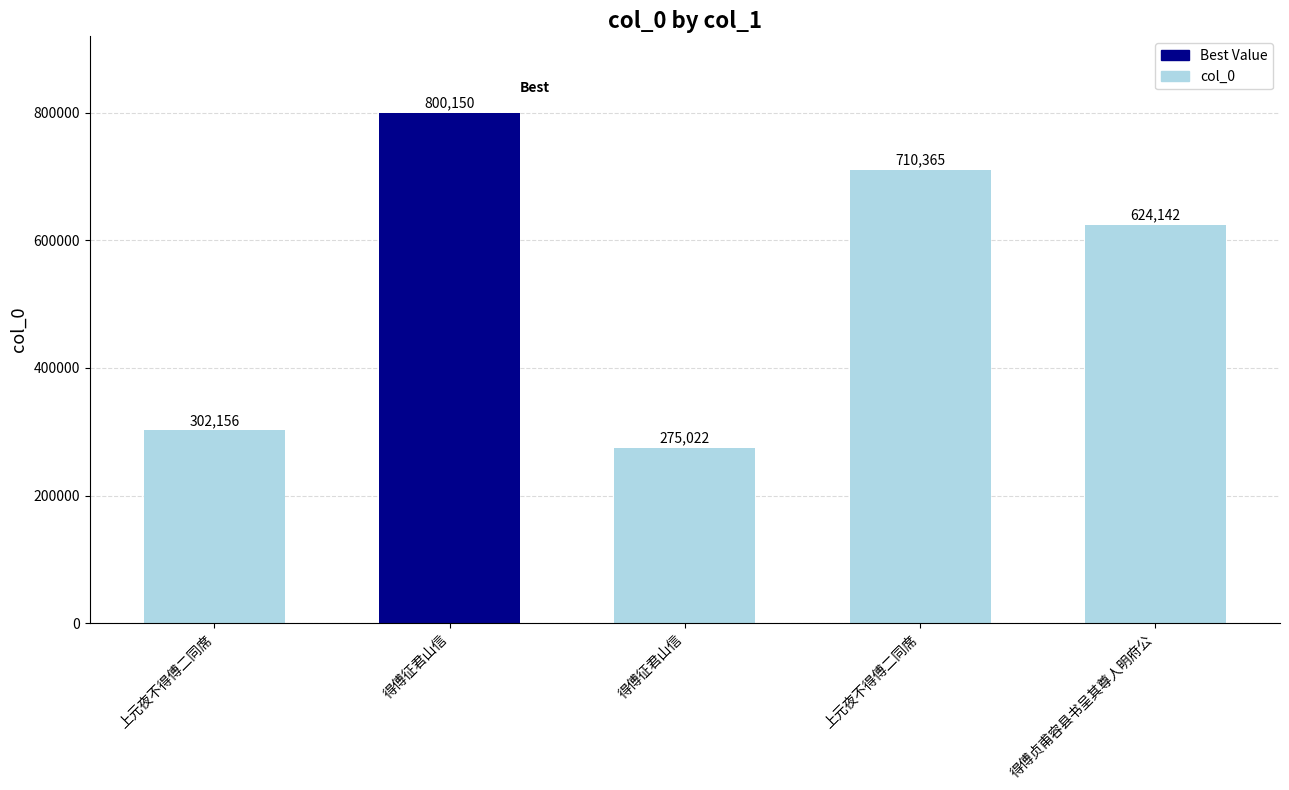

How many values are below 624142?

2